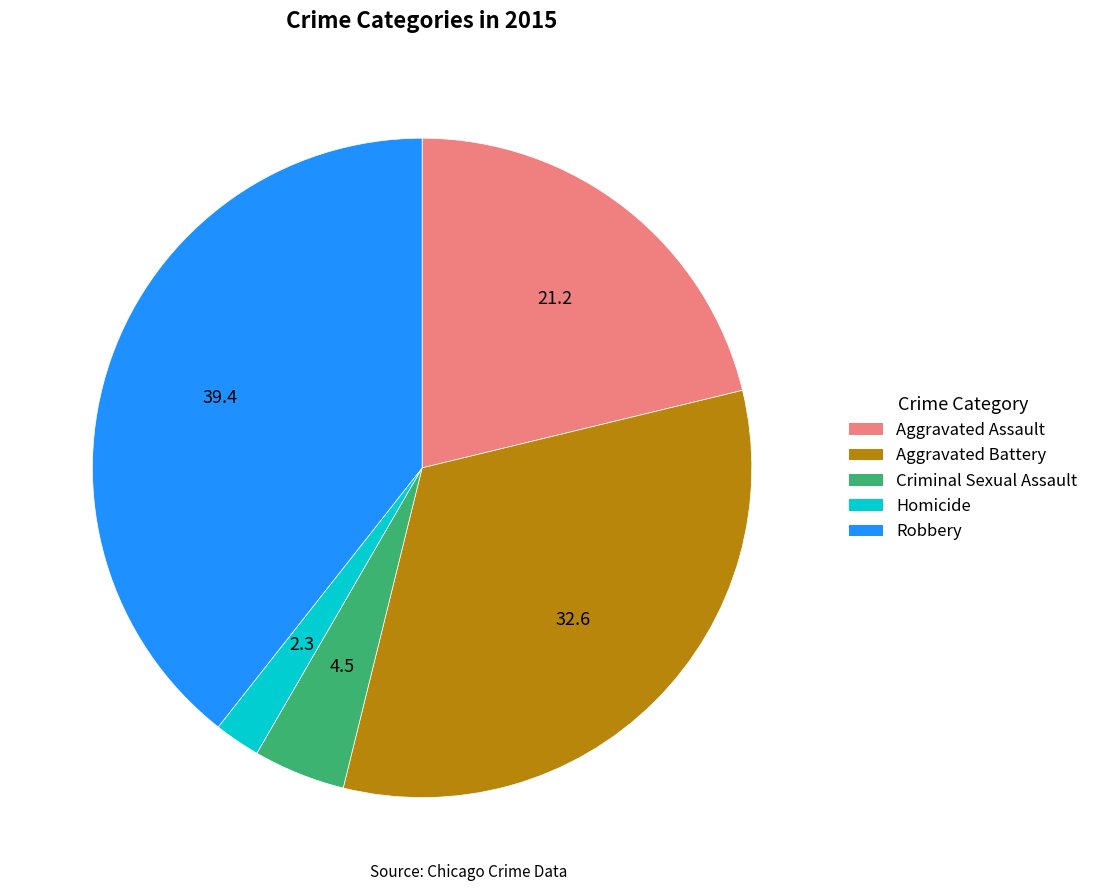

Which category has the biggest portion of the pie?

Robbery